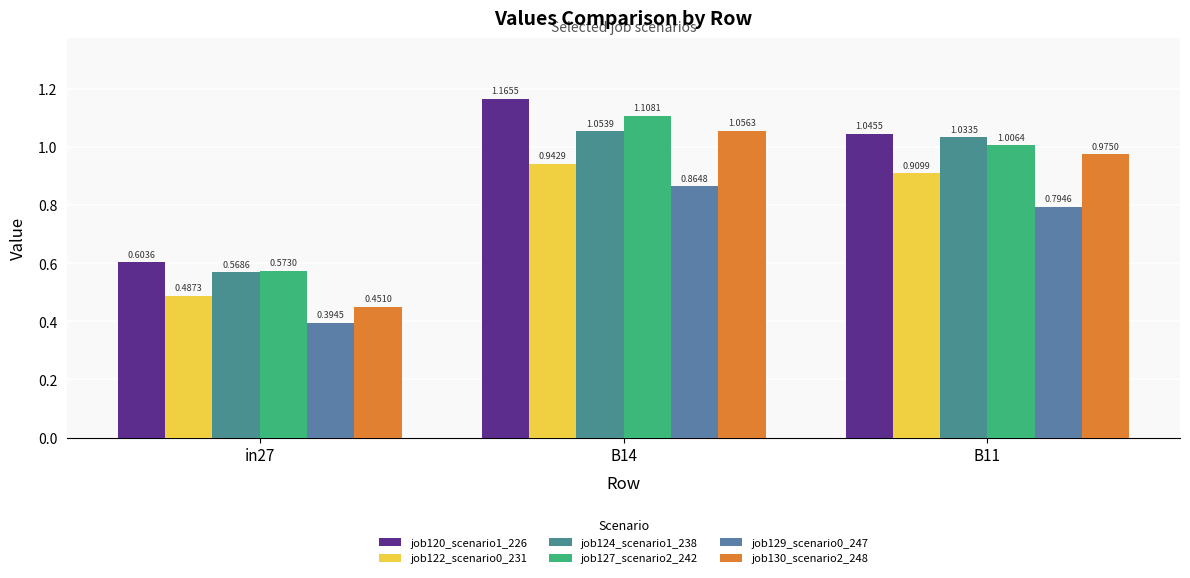

Which series changed the most between B14 and B11?

job120_scenario1_226